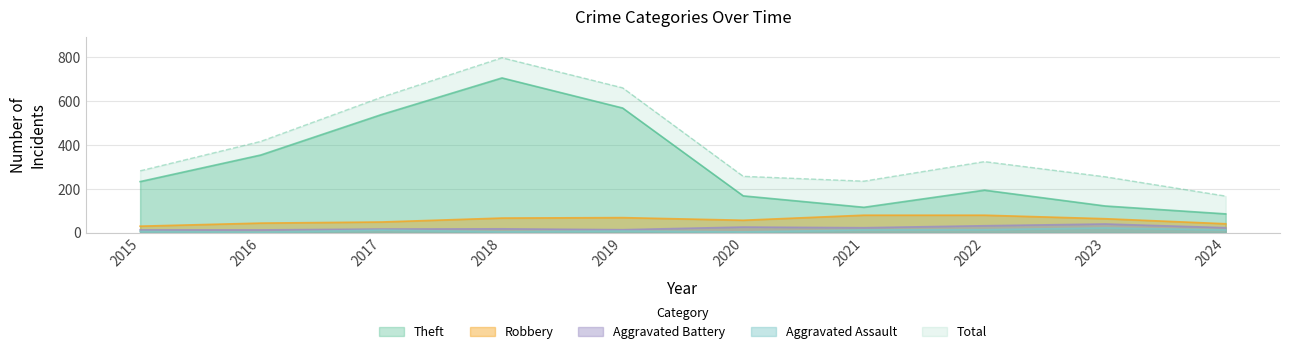

What are all the series names shown in the legend?

Theft, Robbery, Aggravated Battery, Aggravated Assault, Total